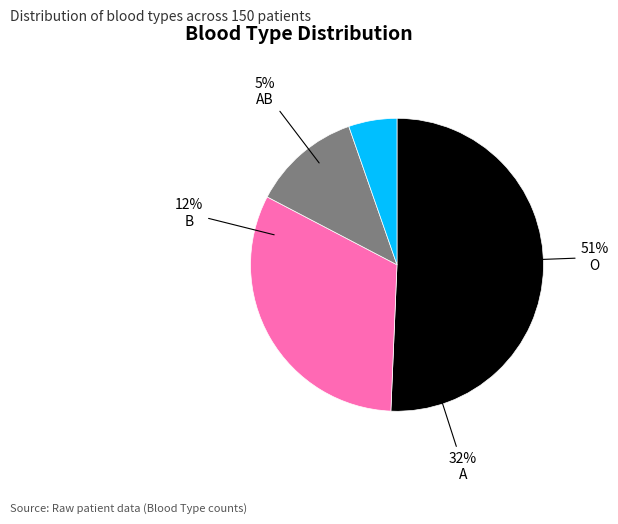

Do AB and O together represent more than half of the pie?

Yes